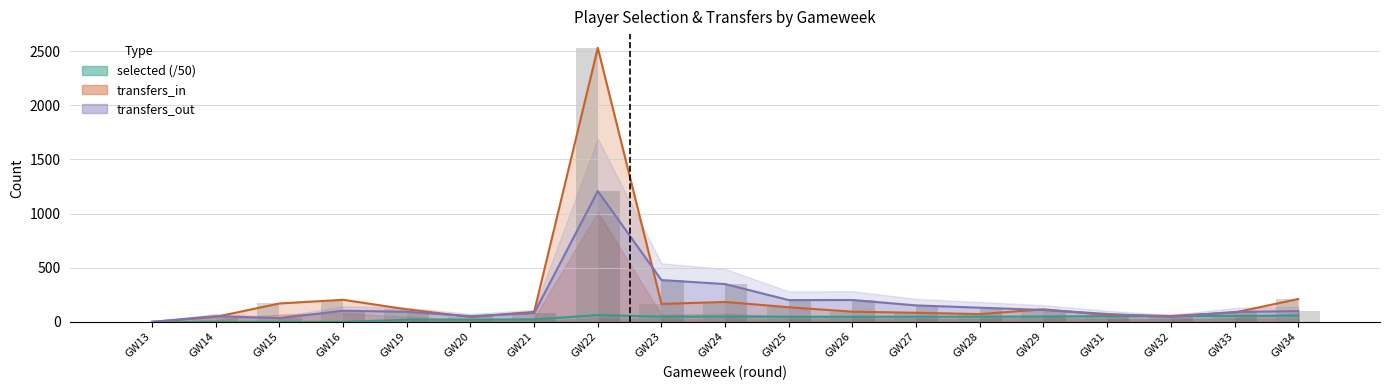

Rank the series at GW14 from lowest to highest value.

selected, transfers_in, transfers_out